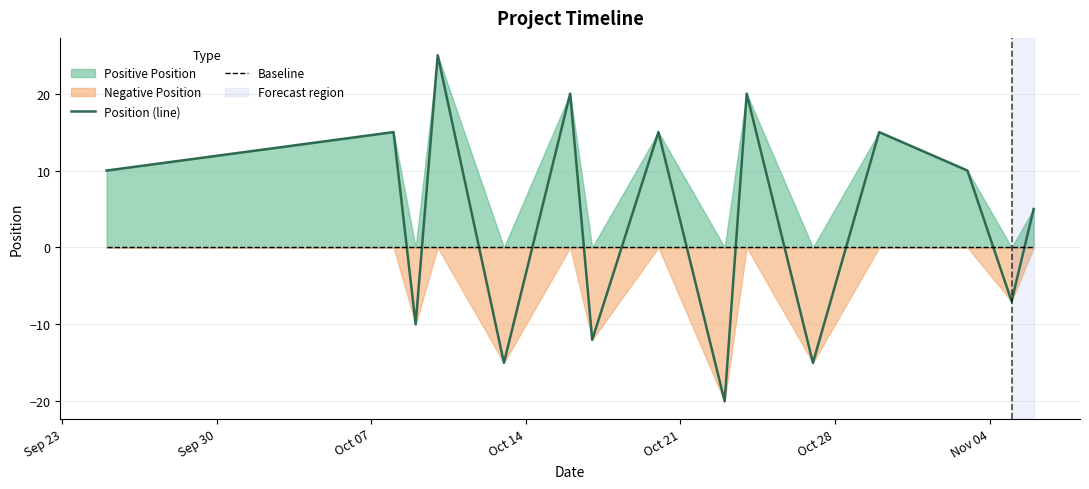

What is the difference between the second highest and minimum values in the Position (line) series?

40